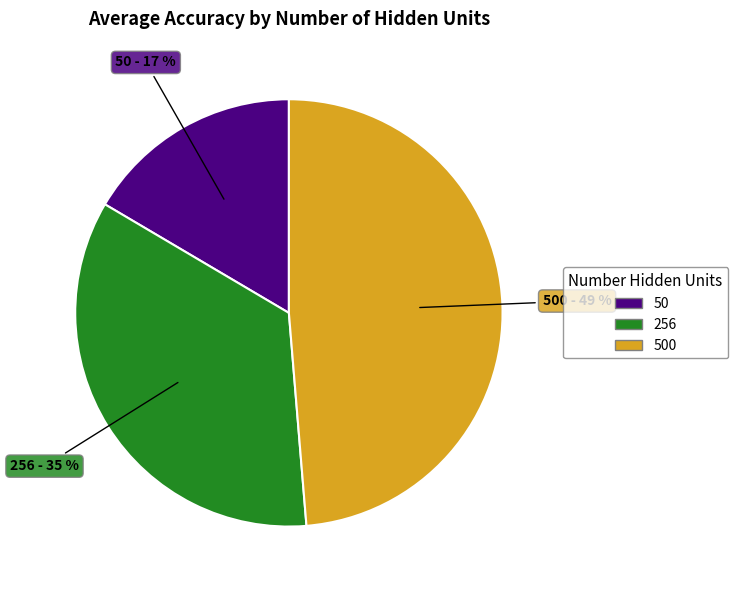

Does any single category account for the majority?

No